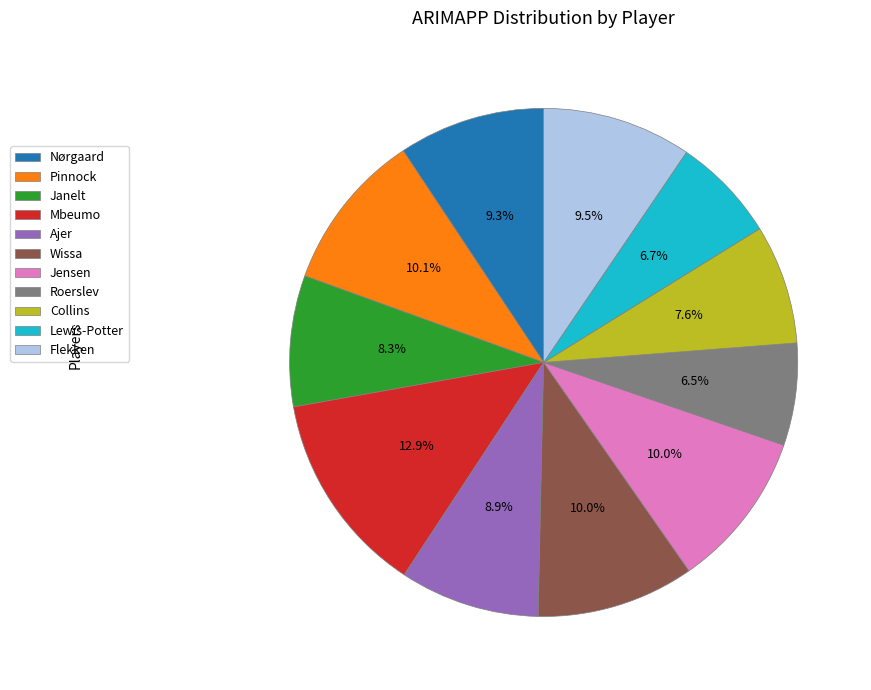

True or false: Lewis-Potter accounts for 7% of the total.

True